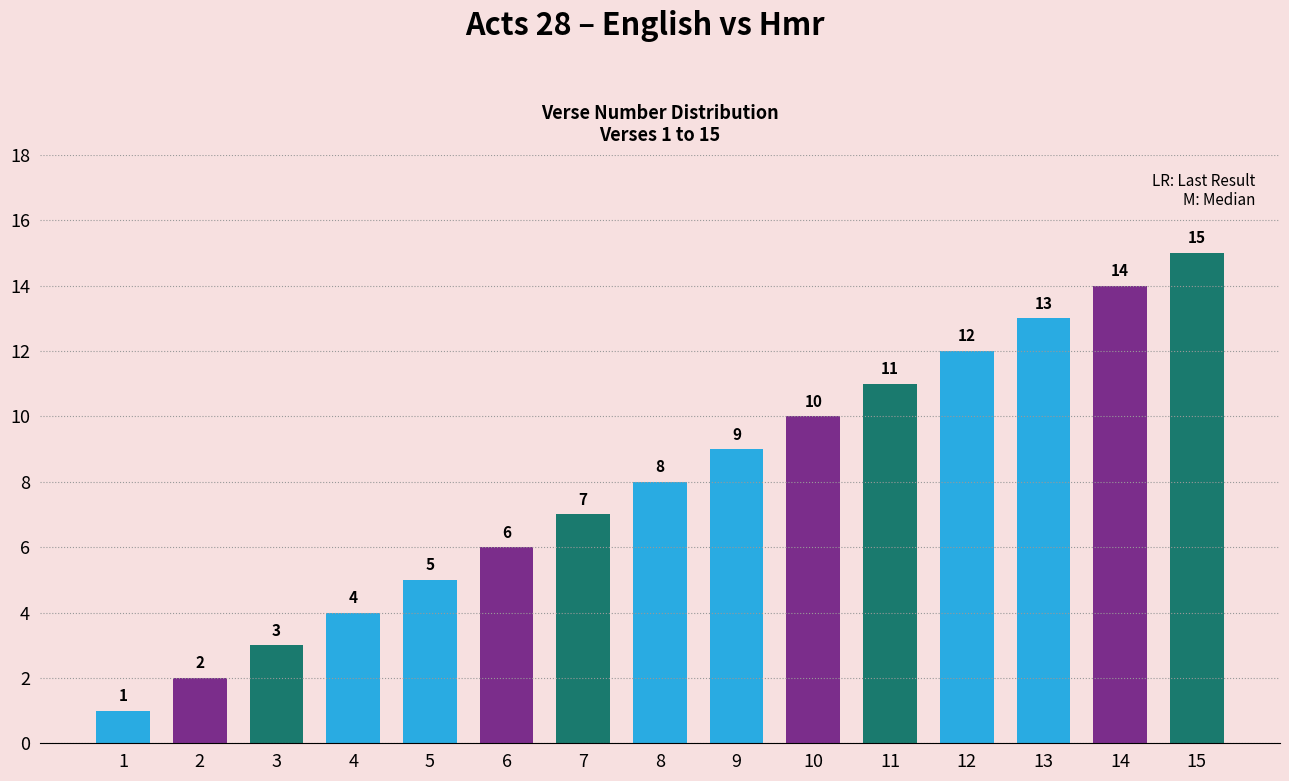

True or false: the data shows 6 at 14.

False